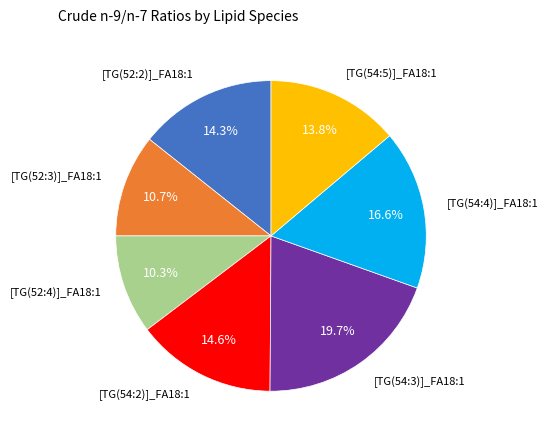

Is there a majority slice in this chart?

No